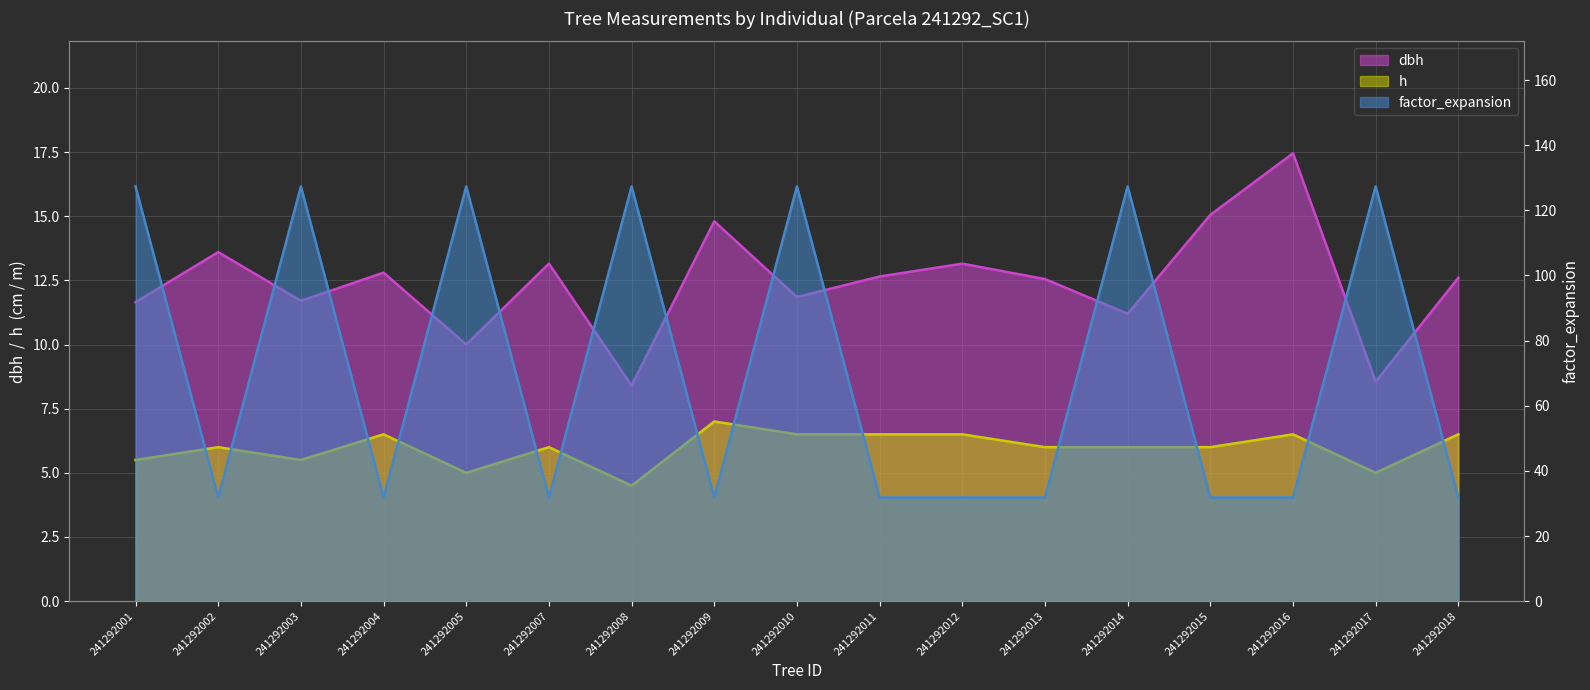

Between 241292005 and 241292010, which is larger?

241292010